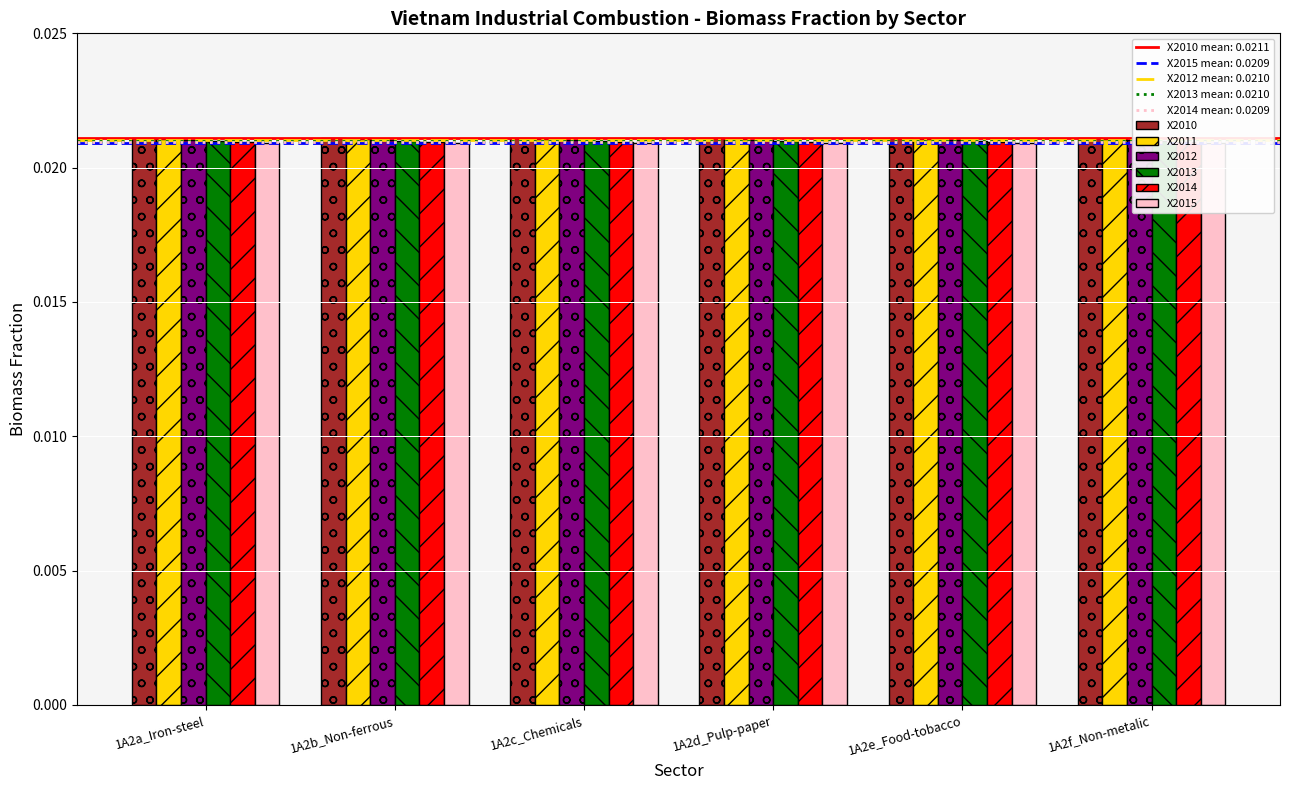

What is the total value across all series at 1A2a_Iron-steel?

0.1